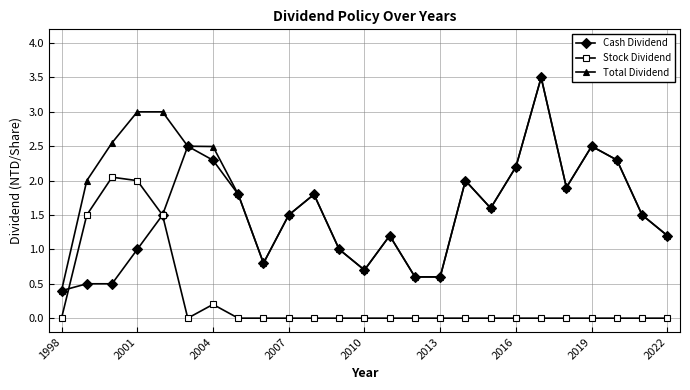

Which series has the largest total across all categories?

Total Dividend